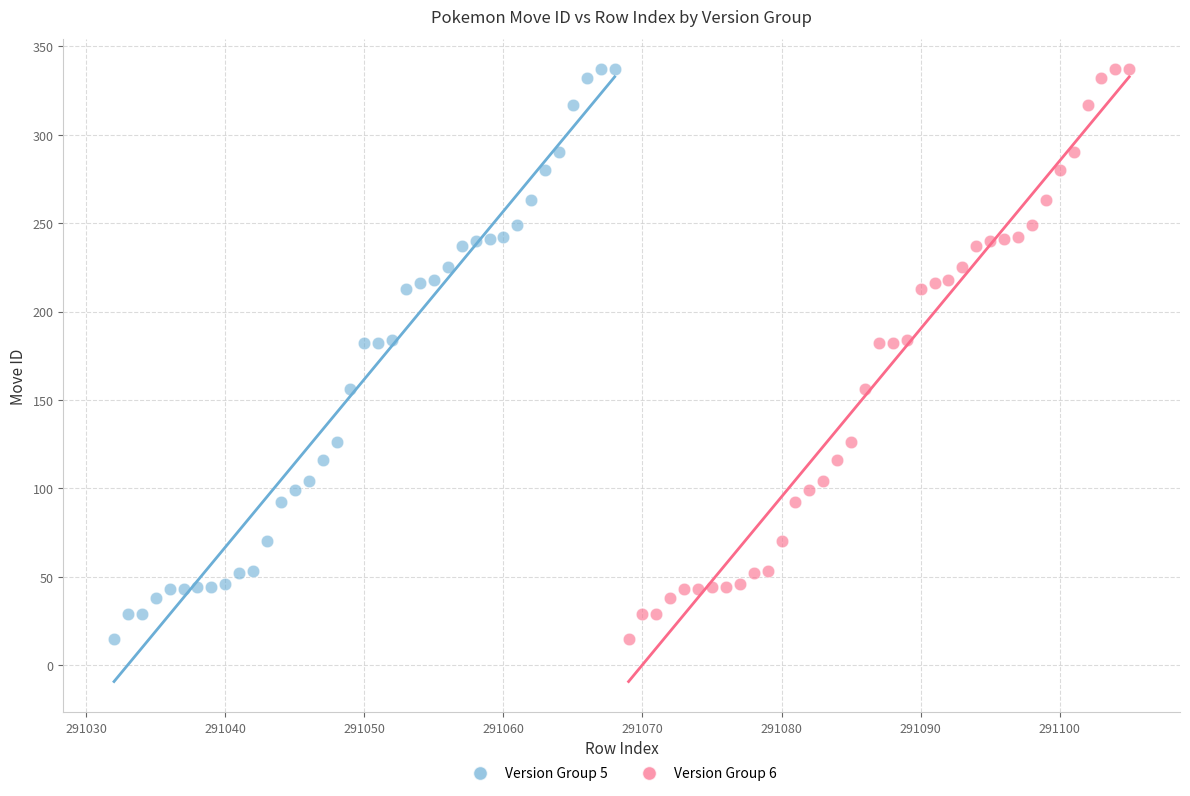

What are all the series names shown in the legend?

Version Group 5, Version Group 6